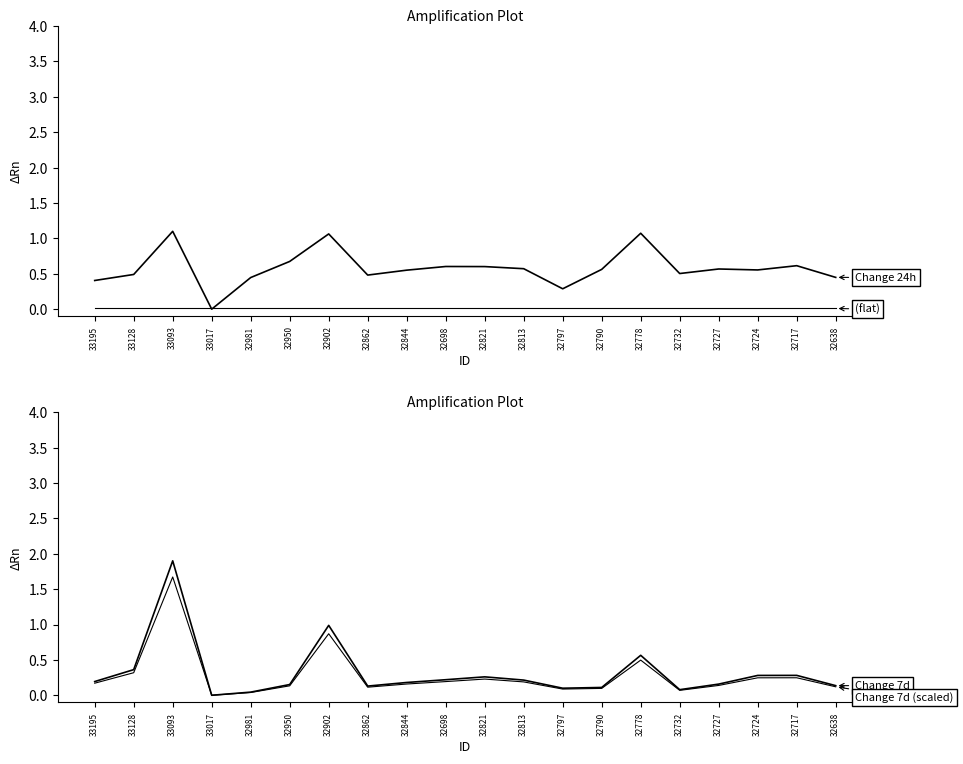

What is the label of the 2nd point from the right?

32717